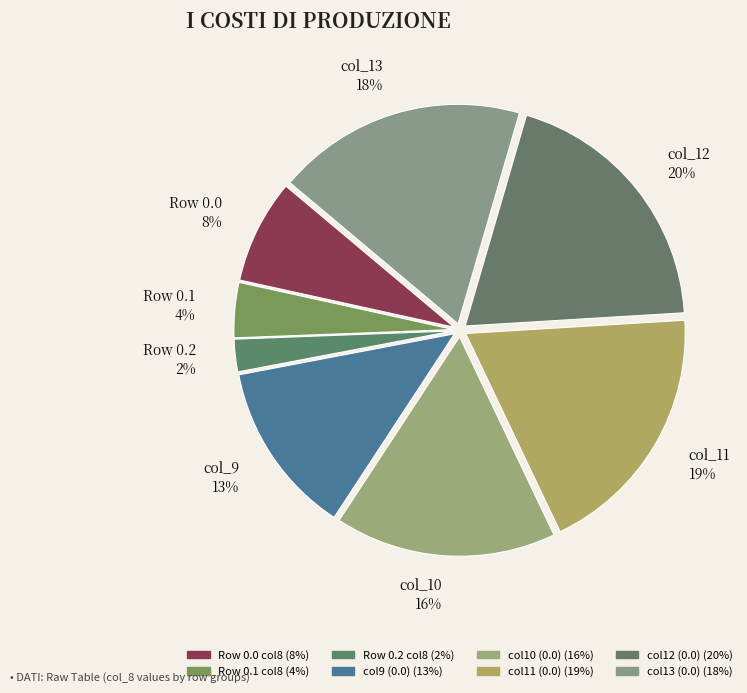

Which has a higher value, col_13 18% or col_12 20%?

col_12 20%